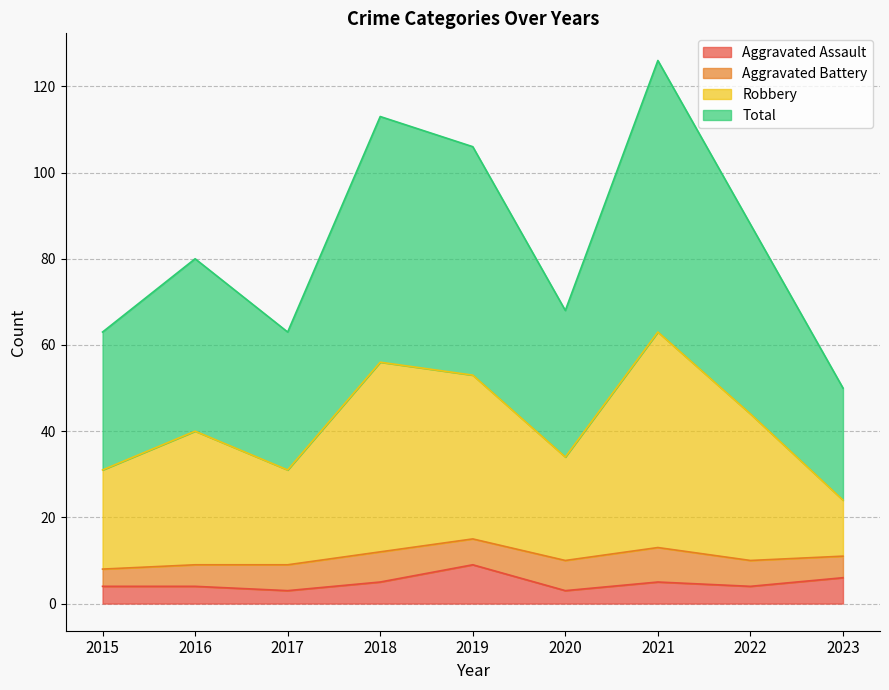

What are all the series names shown in the legend?

Aggravated Assault, Aggravated Battery, Robbery, Total